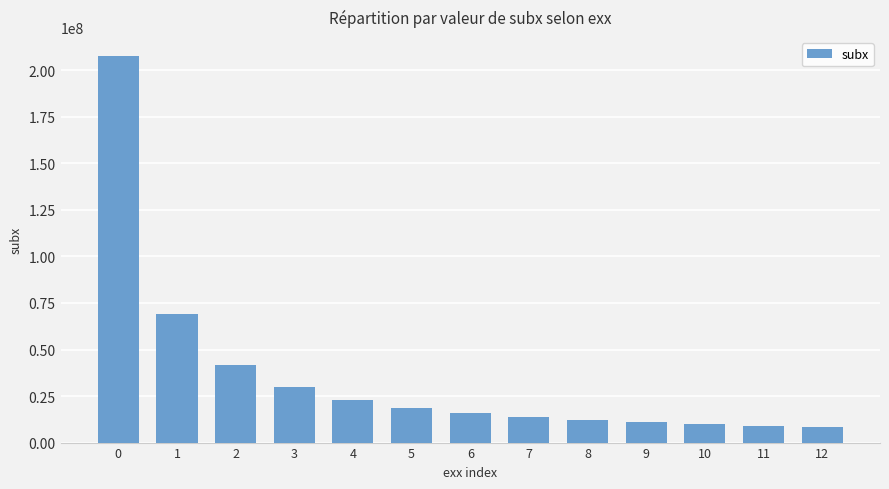

What is the difference between the second highest and minimum values?

60984709